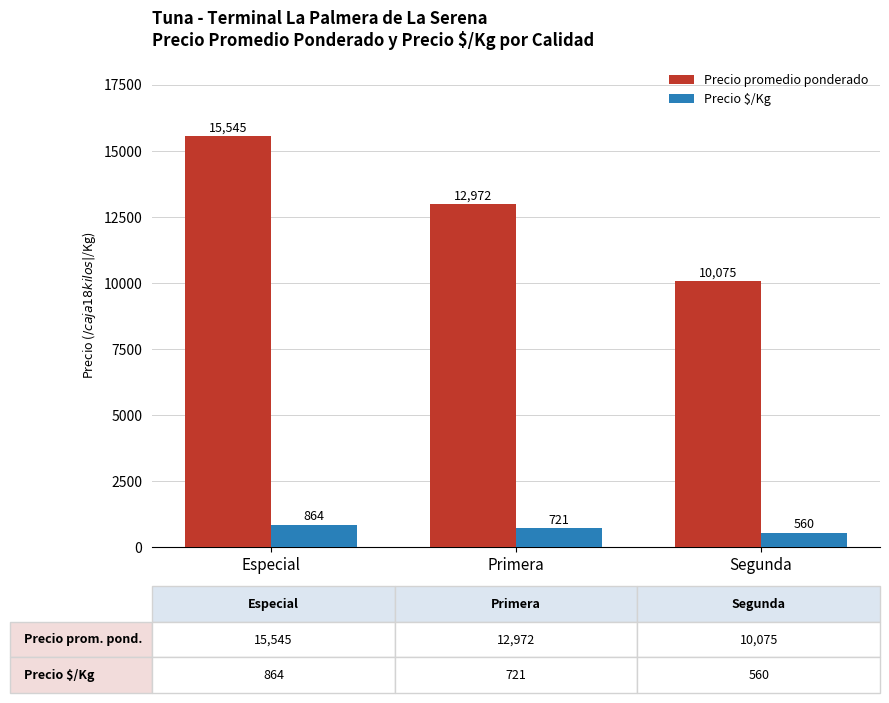

The Precio promedio ponderado series shows 17146 at Primera. True or false?

False